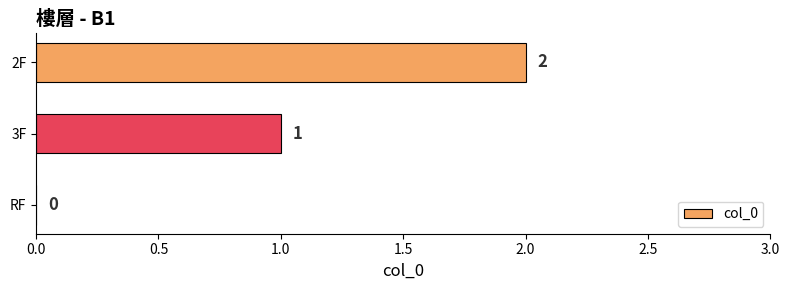

At which label is the value closest to 1?

3F